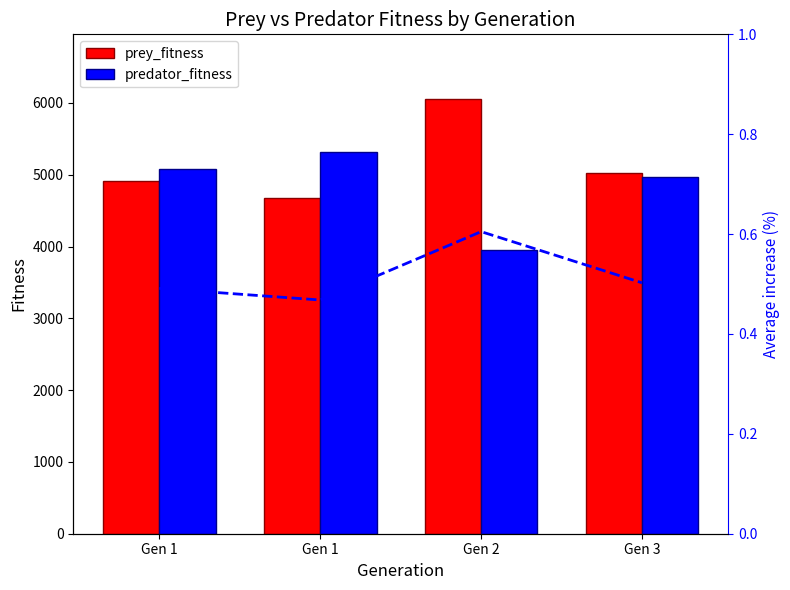

Reading left to right, transcribe all the data shown in this chart.

prey_fitness: 4913.0	4680.0	6049.0	5024.0
predator_fitness: 5087.0	5320.0	3951.0	4976.0
Average increase (%): 0.5	0.5	0.6	0.5